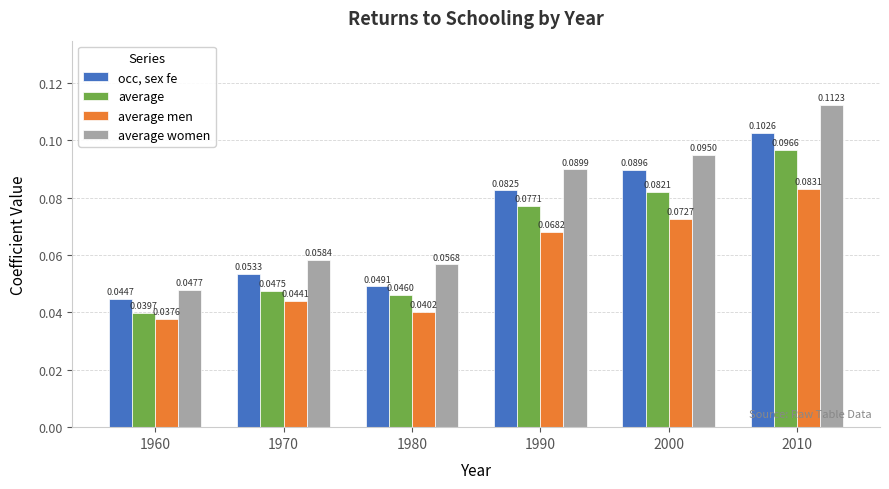

What is the total value across all series at 1990?

0.3